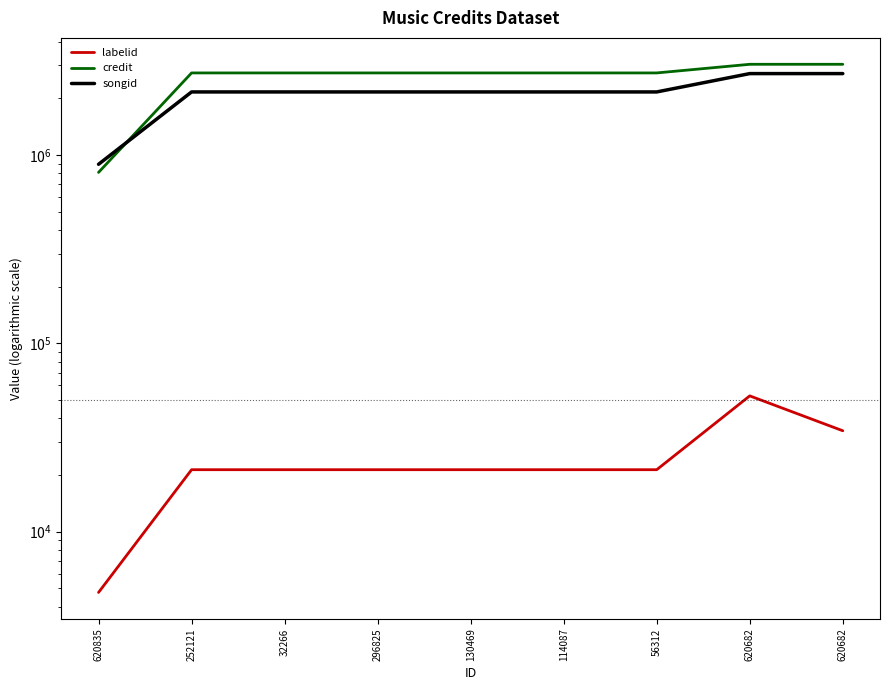

At how many categories does at least one series exceed 2042672?

8